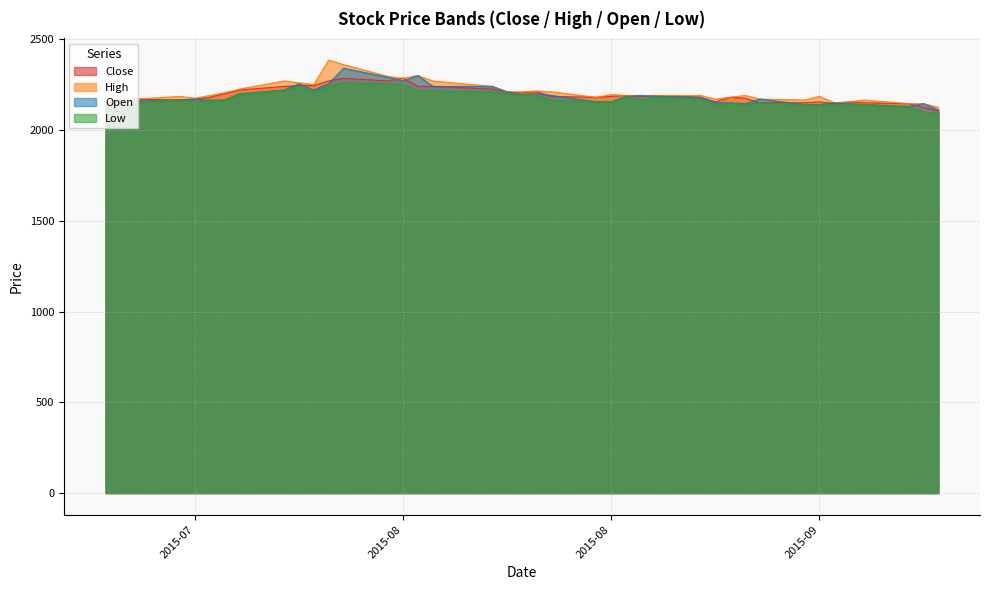

The Close series shows 1064 at 19. True or false?

False